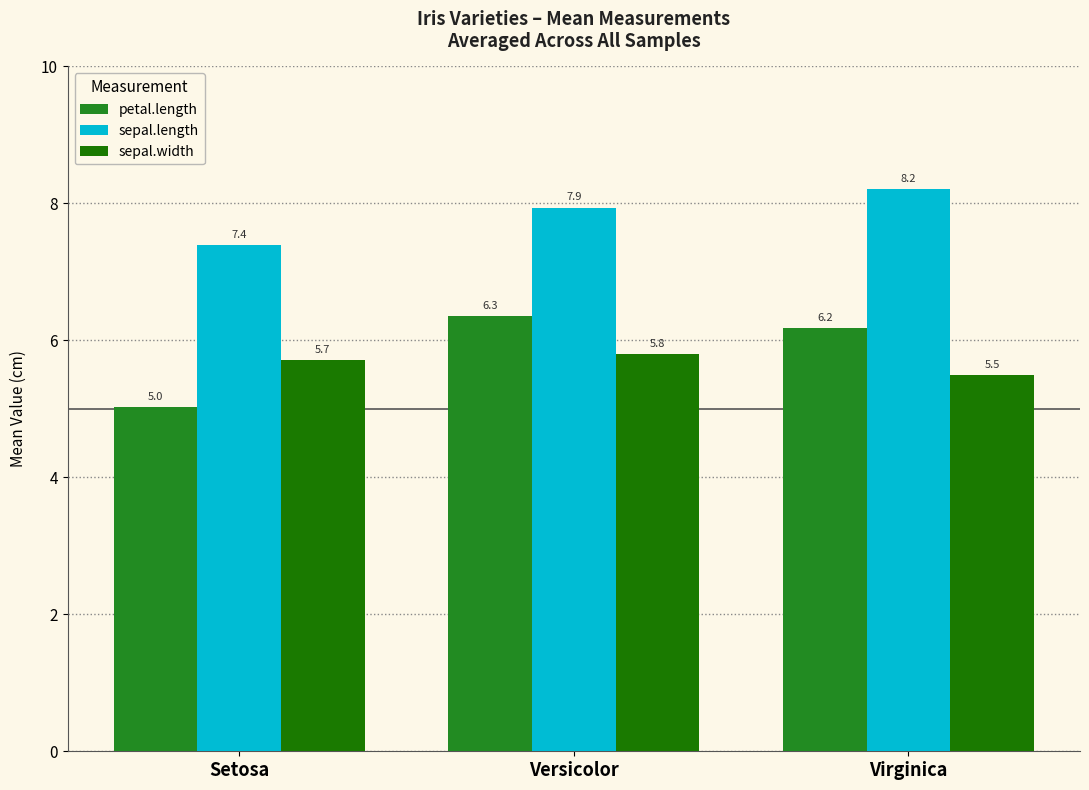

Which series has the widest spread of values?

petal.length